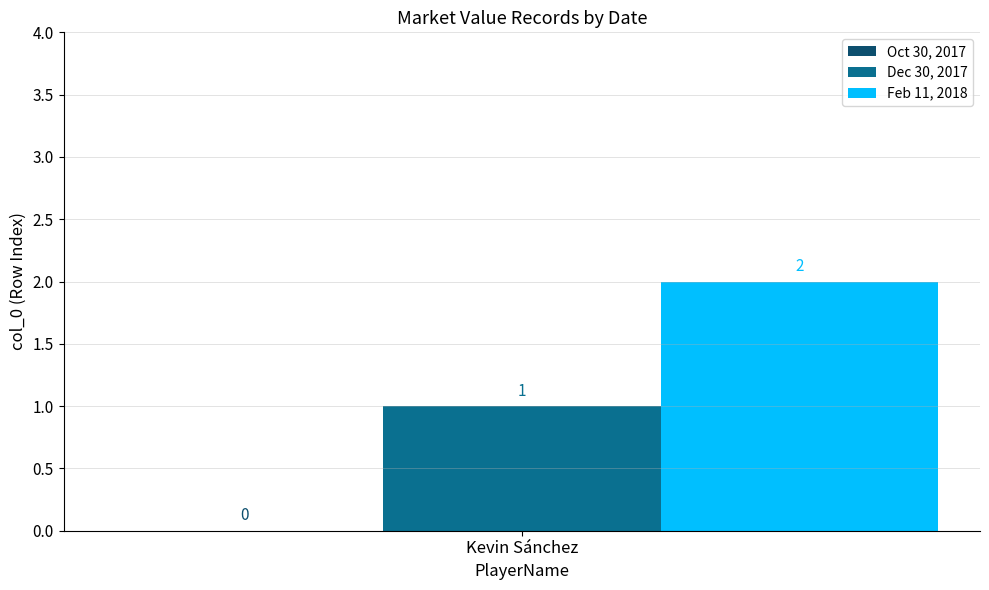

At Kevin Sánchez, list the series in order from smallest to largest.

Dec 30, 2017, Feb 11, 2018